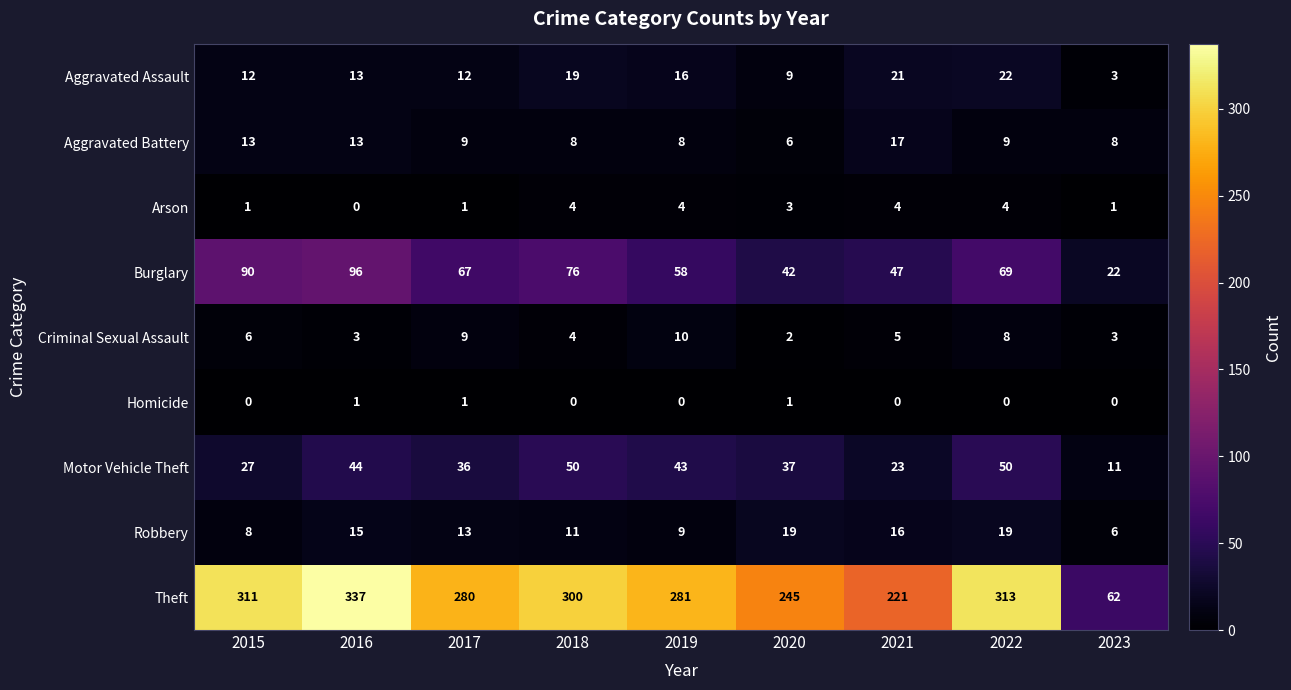

What is the difference between the second highest and minimum values in the Arson series?

4